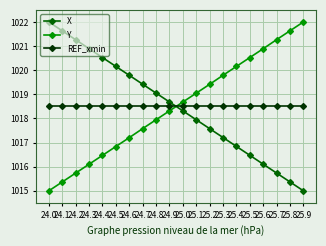

Rank the series at 24.4 from highest to lowest value.

X, REF_xmin, Y